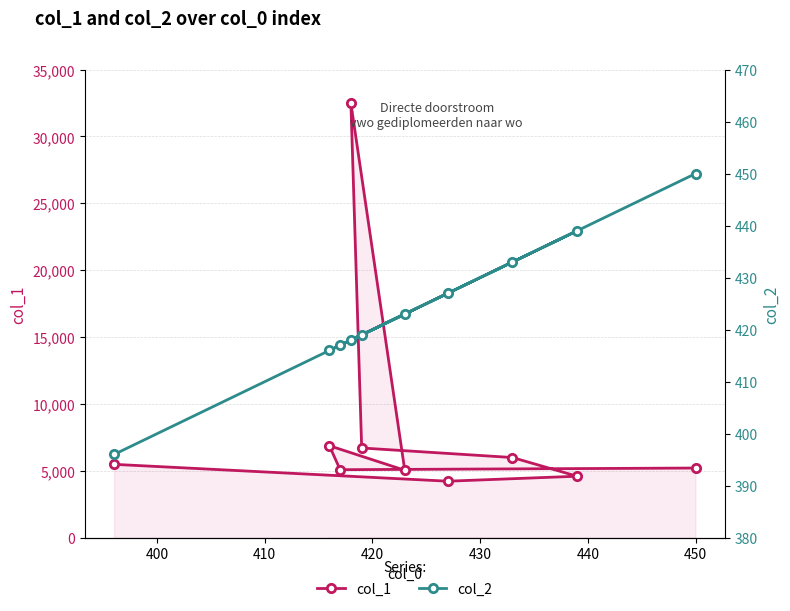

Reading left to right, list all the values displayed in this chart.

col_1: 5210	5086	6879	5044	32482	6709	5996	4598	4226	5487
col_2: 450	417	416	423	418	419	433	439	427	396